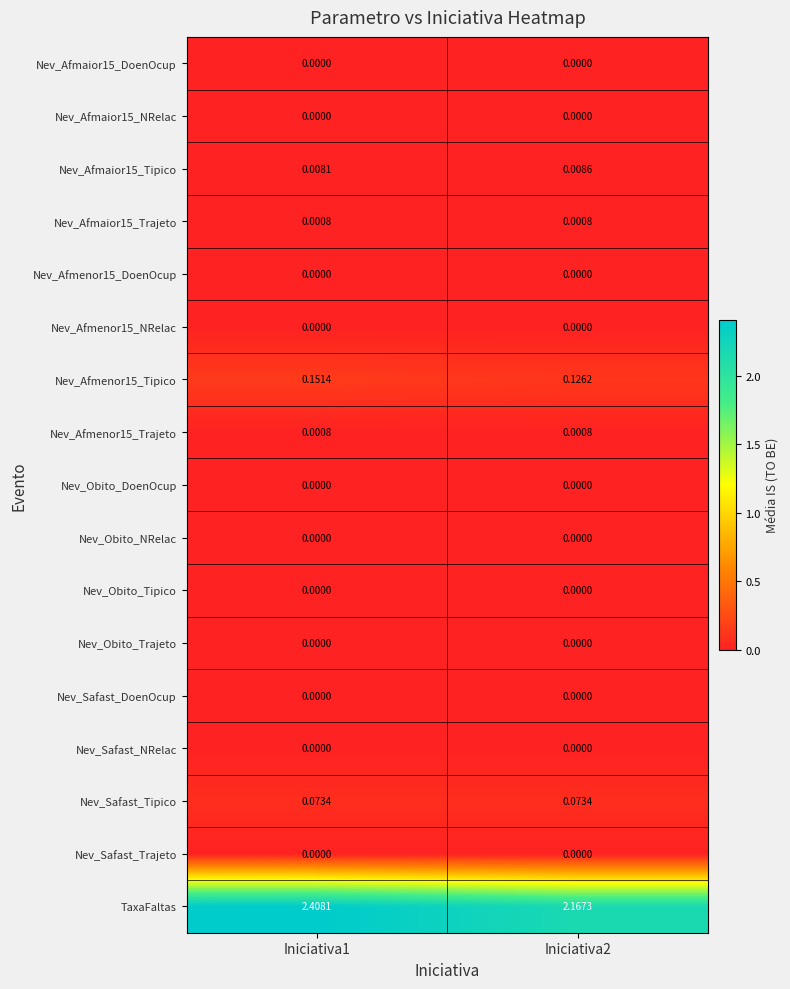

Which series changed the most between Iniciativa1 and Iniciativa2?

TaxaFaltas